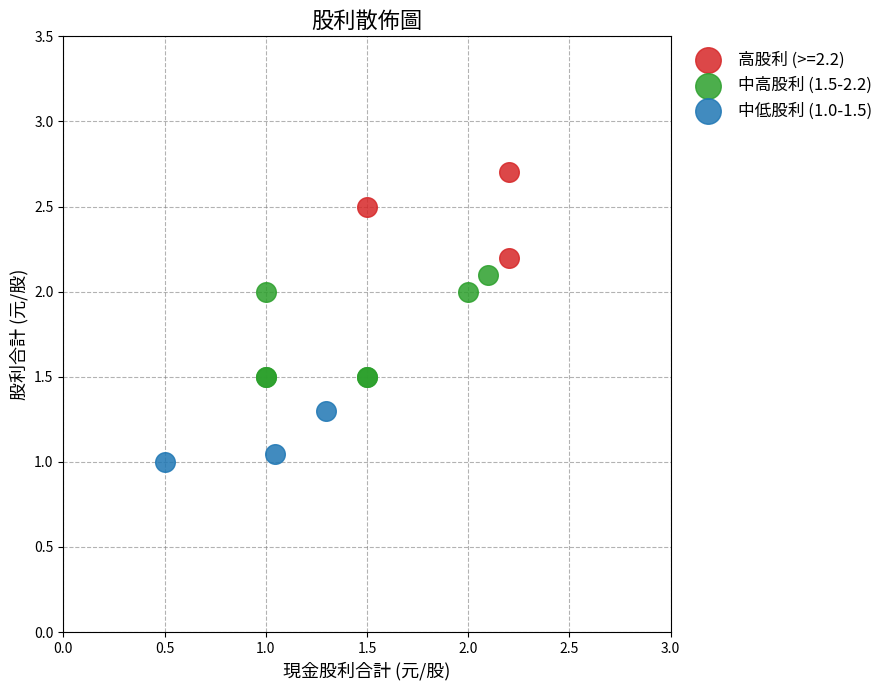

Which series has the widest spread of Y values?

中高股利 (1.5-2.2)